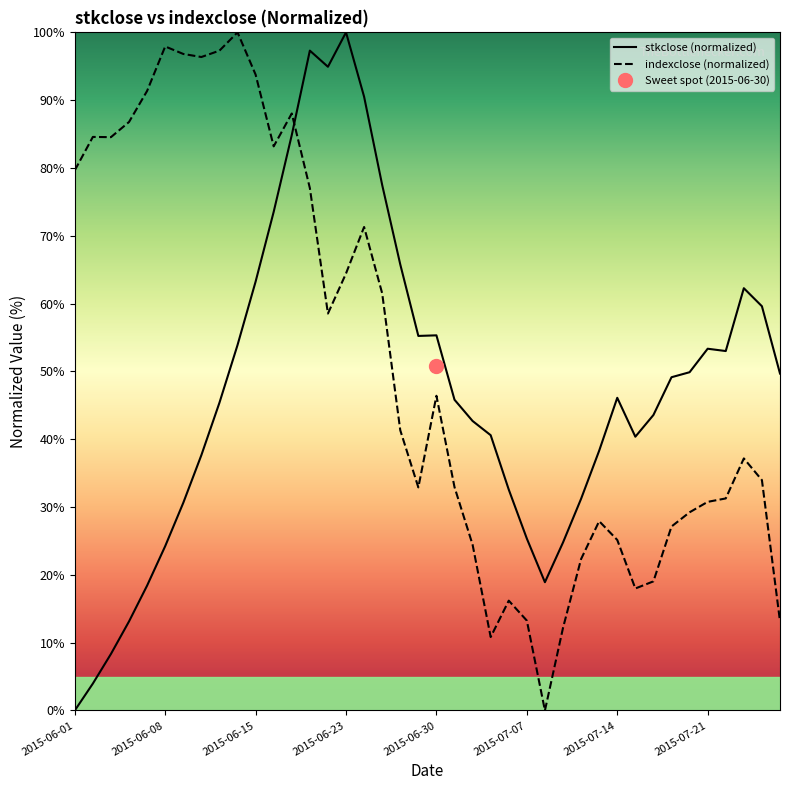

What is the average value of the stkclose (normalized) series?

47.5